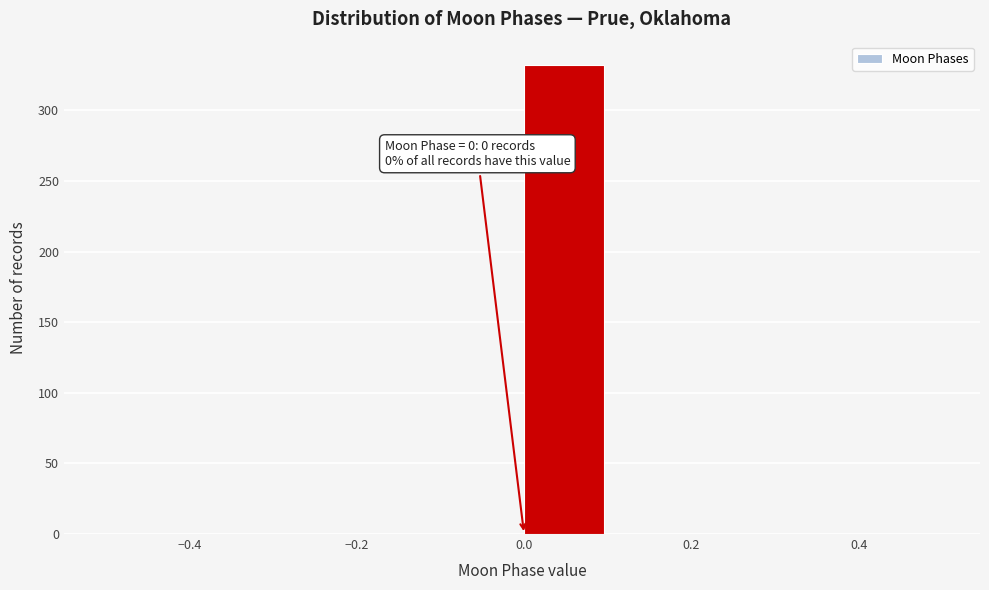

Over which range of the x-axis is the bar tallest?

0.0 to 0.1